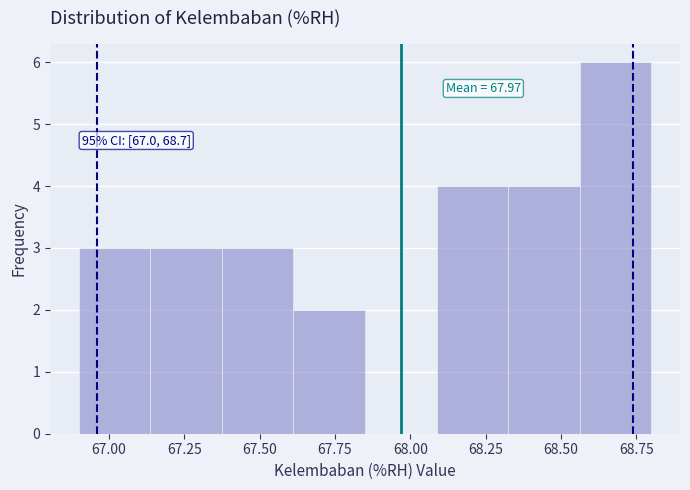

Which range on the x-axis has the tallest bar?

68.55 to 68.80